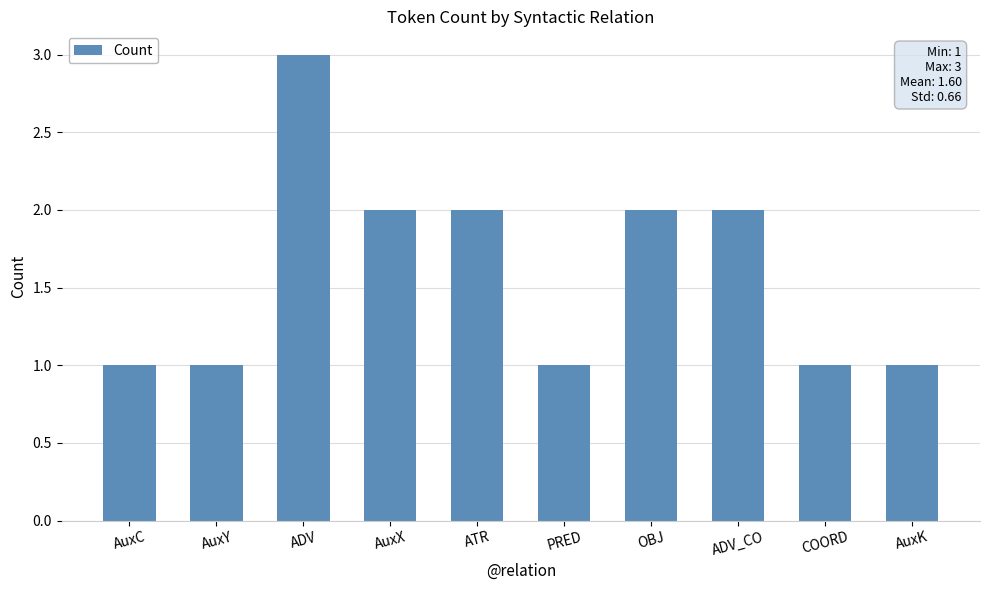

Does the chart contain stacked bars?

No